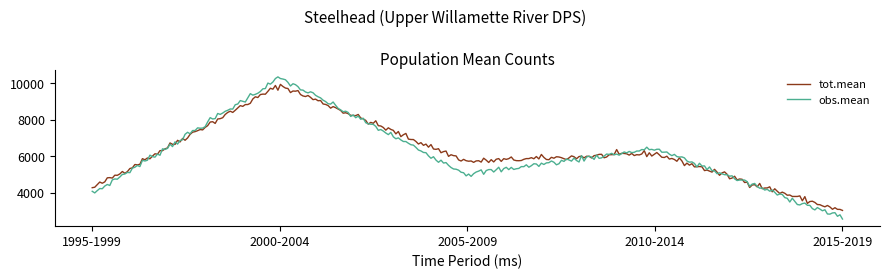

Which series has the largest range (max minus min)?

obs.mean